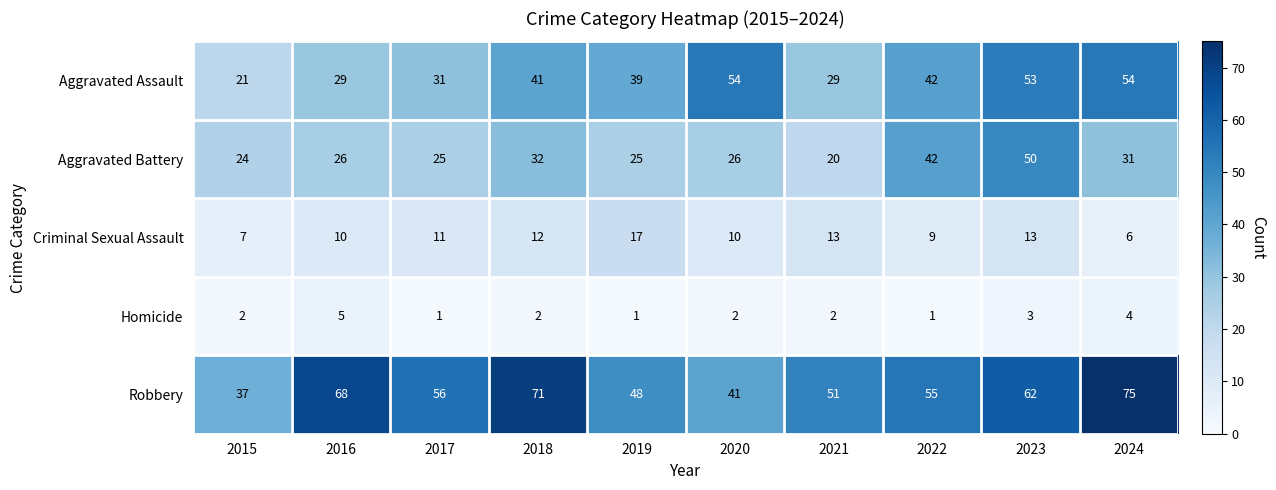

Which series has the widest spread of values?

Robbery